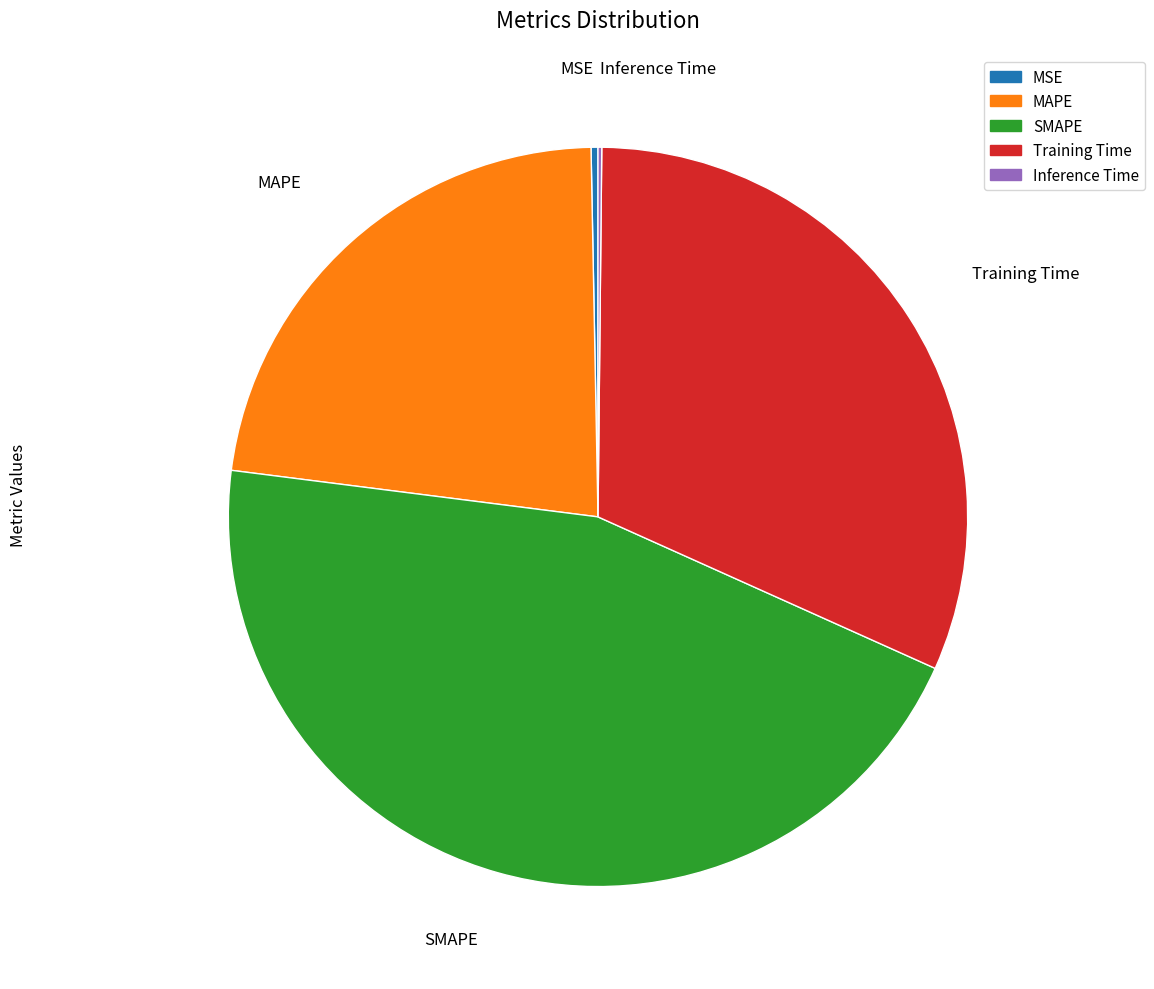

Is Training Time the majority of the pie?

No